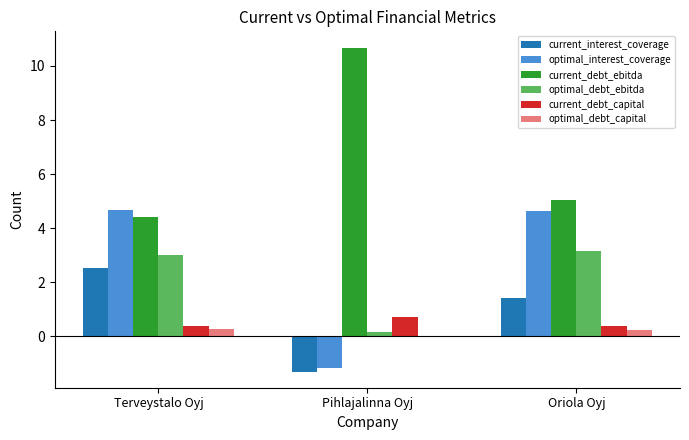

How many groups of bars are there?

3